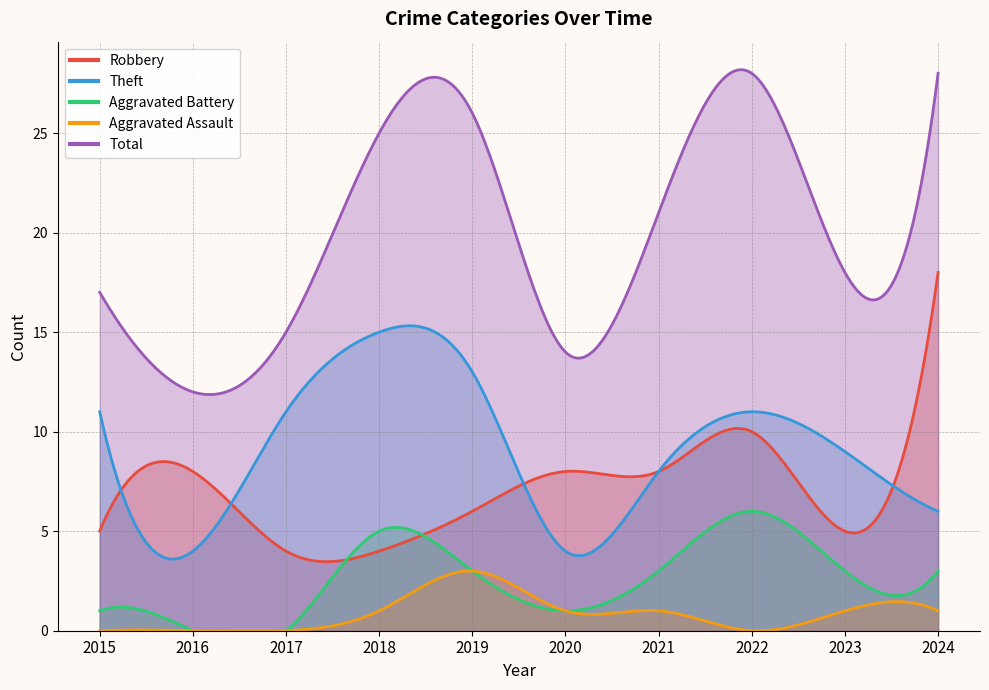

Where does the Aggravated Battery series first go above 3?

2018